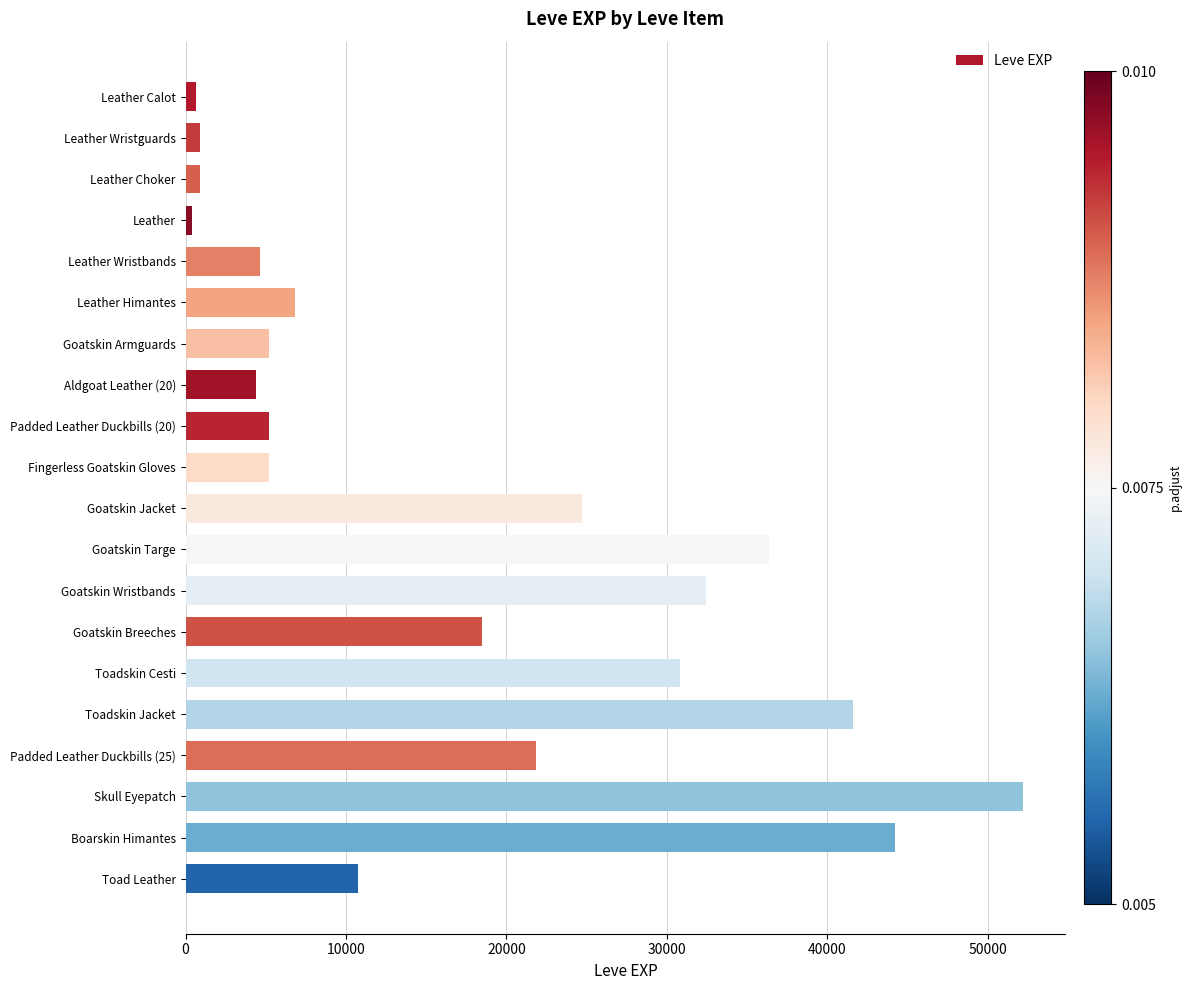

Reading top to bottom, what are all the values shown in this chart?

630	900	900	370	4660	6840	5220	4410	5220	5220	24710	36390	32460	18490	30820	41630	21830	52220	44230	10740